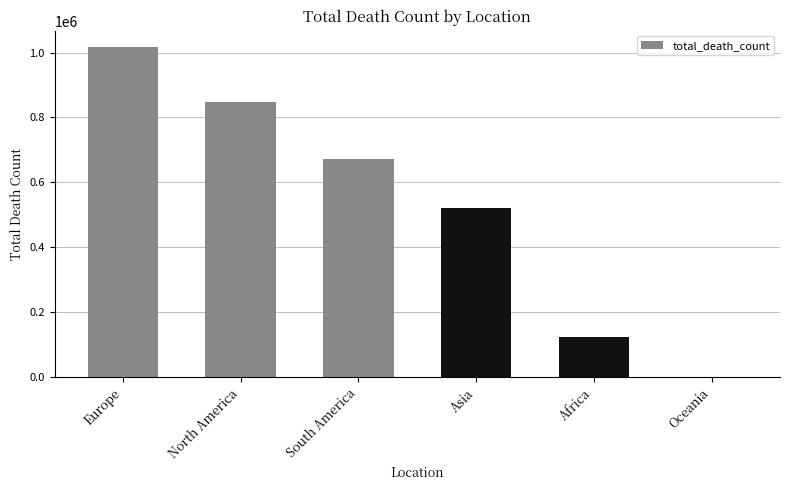

What is the change in value from Asia to Oceania?

-519223